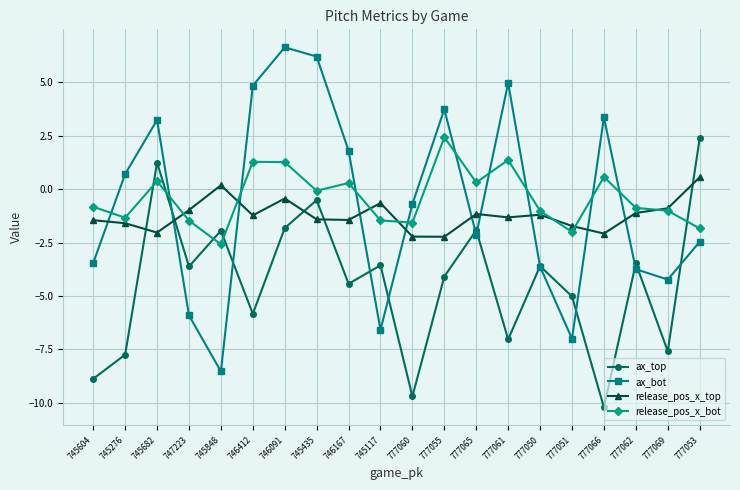

Read the release_pos_x_bot value at 745117.

-1.5